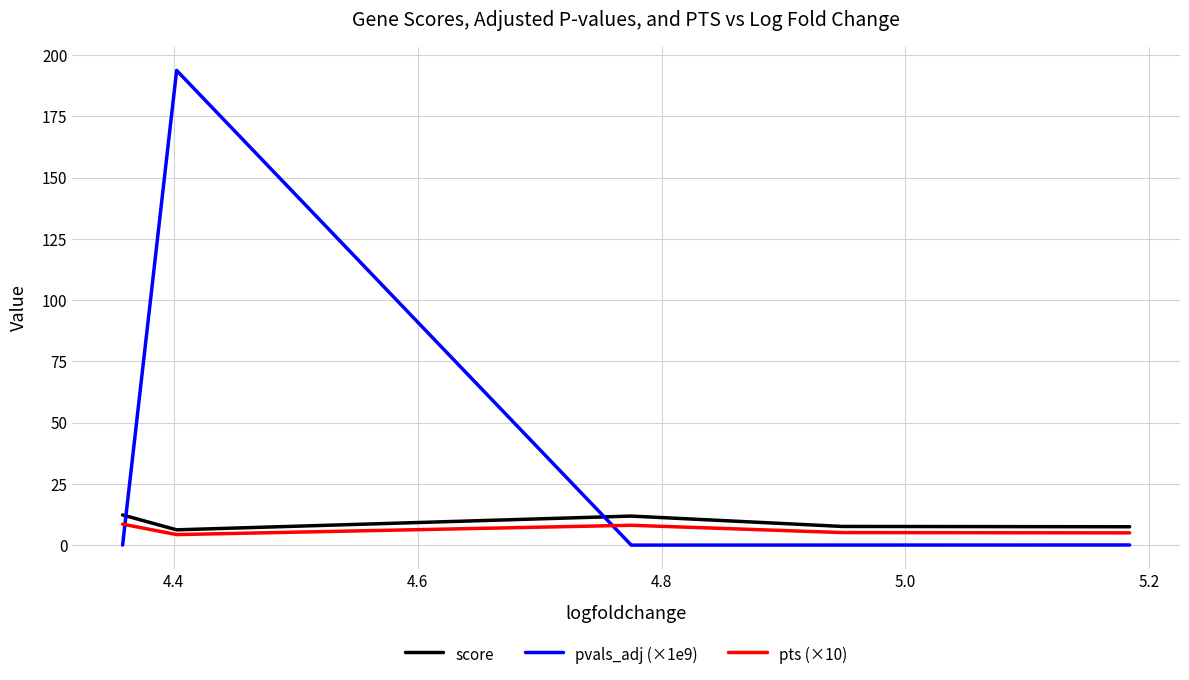

Does the chart have visible grid lines?

Yes